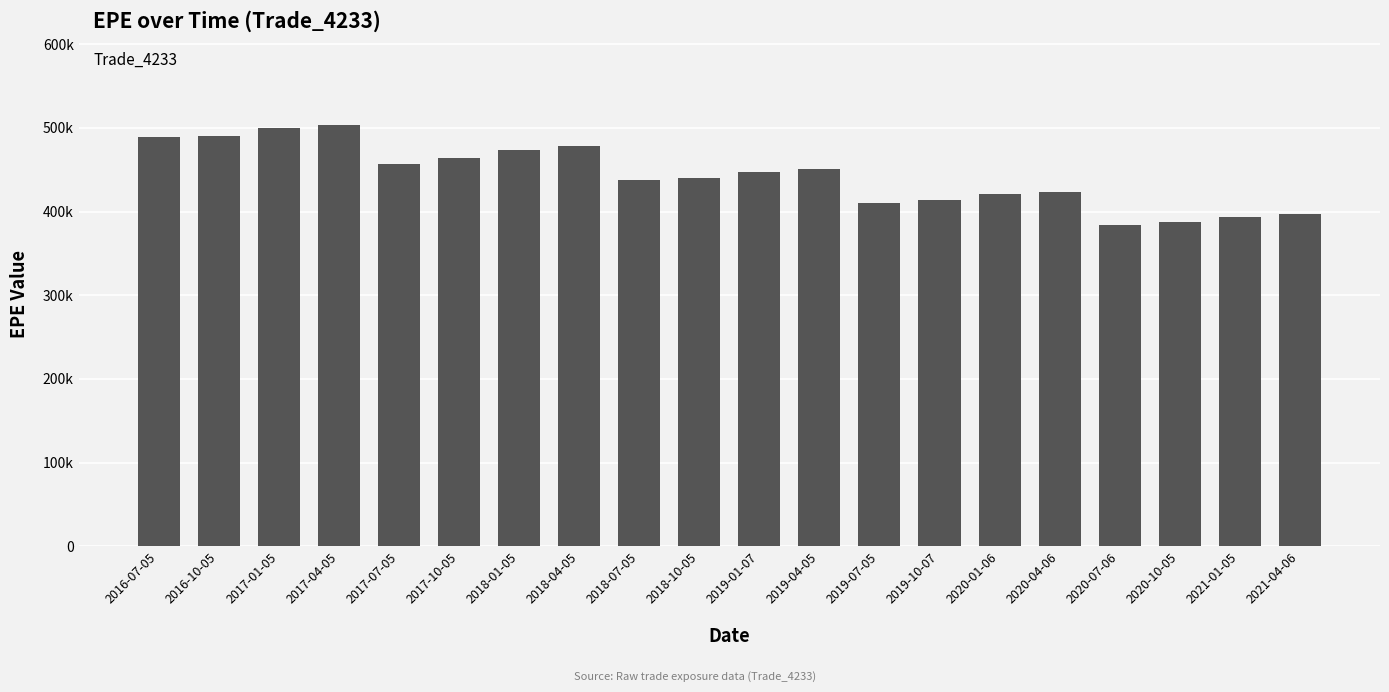

At which category does the chart reach its peak across all series?

2017-04-05